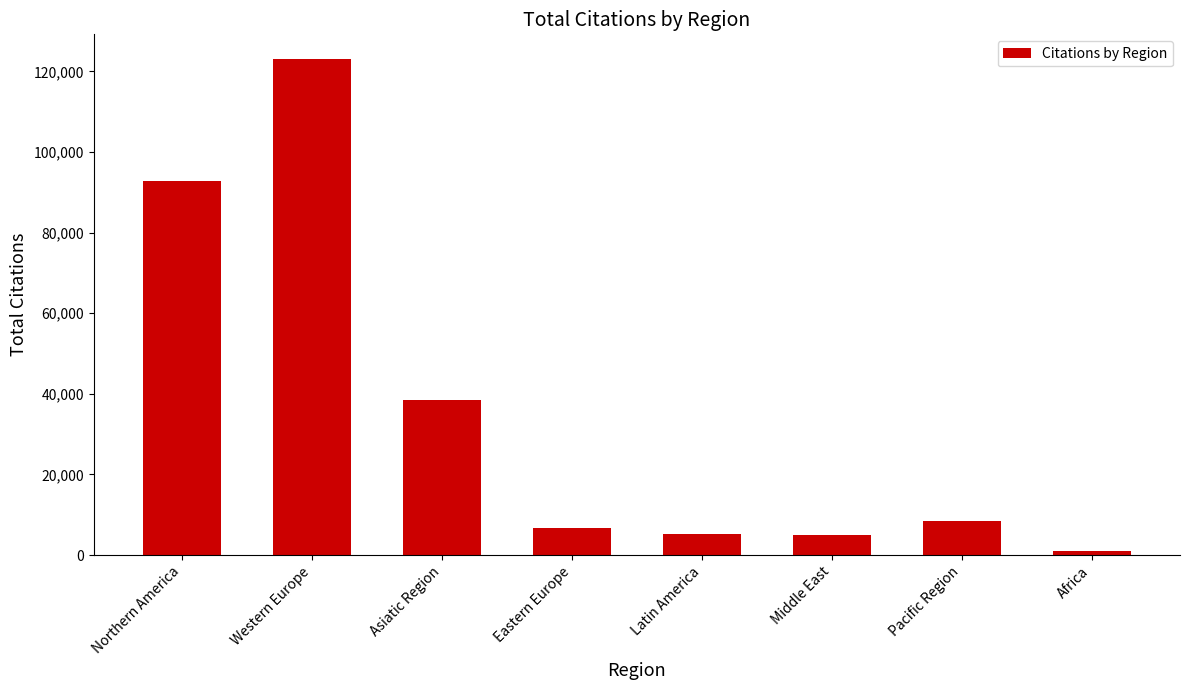

Approximately how many times larger is the value at Asiatic Region compared to Eastern Europe?

5.8